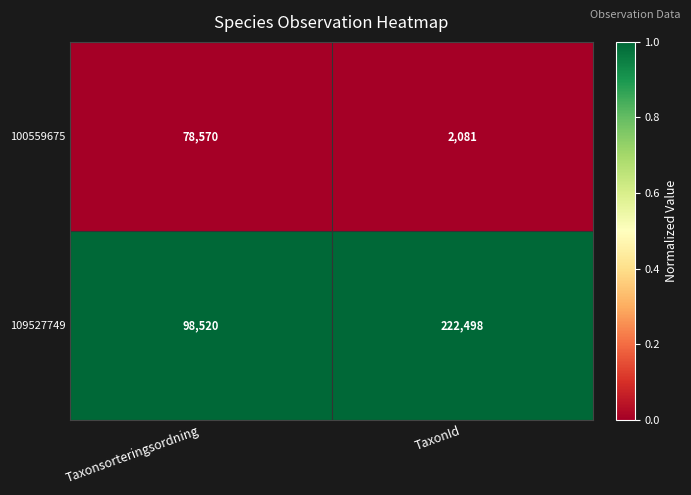

Reading right to left, transcribe all the data shown in this chart.

100559675: 2081	78570
109527749: 222498	98520